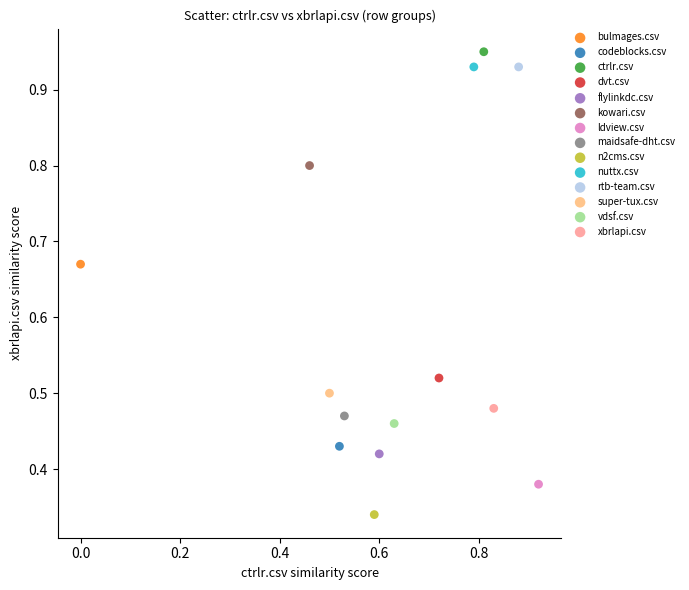

What are all the series names shown in the legend?

bulmages.csv, codeblocks.csv, ctrlr.csv, dvt.csv, flylinkdc.csv, kowari.csv, ldview.csv, maidsafe-dht.csv, n2cms.csv, nuttx.csv, rtb-team.csv, super-tux.csv, vdsf.csv, xbrlapi.csv